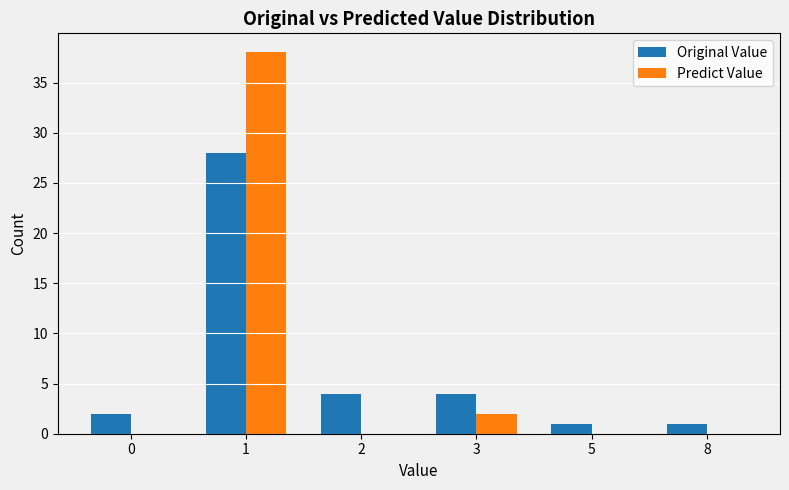

At which category does the chart reach its peak across all series?

1